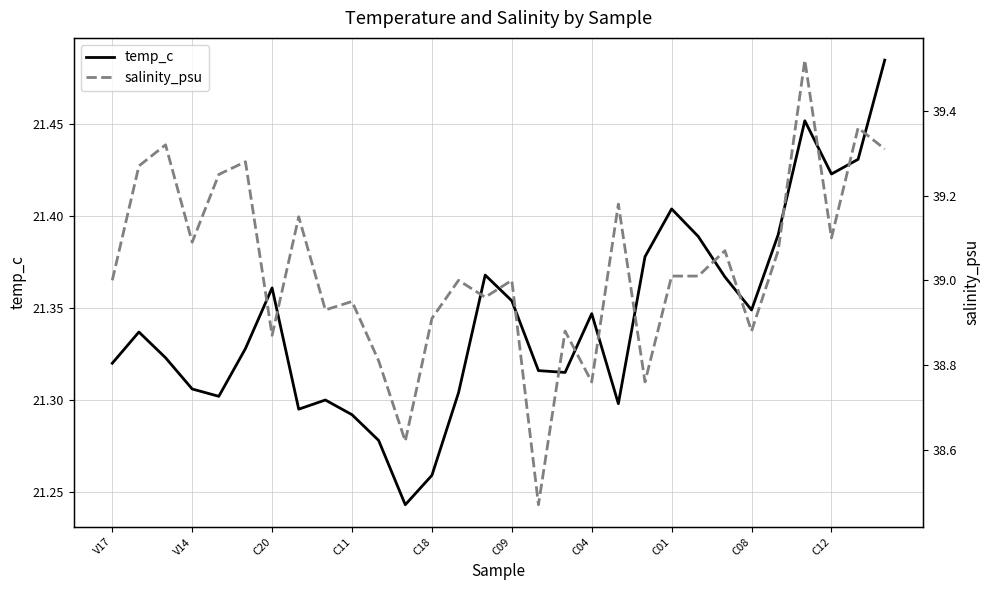

True or false: temp_c has a value of 36.9 at C18.

False